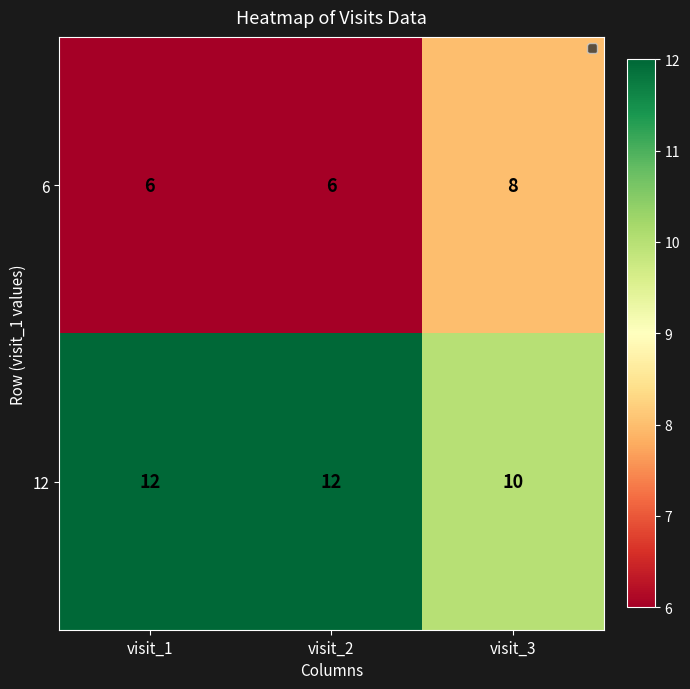

What is the highest value of the 6 series?

8